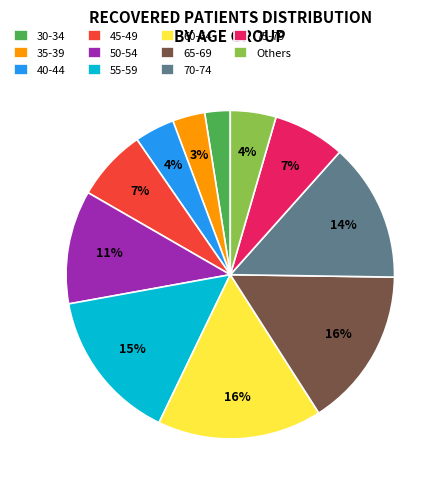

What is the ratio of the value at 75-79 to the value at 40-44?

1.8